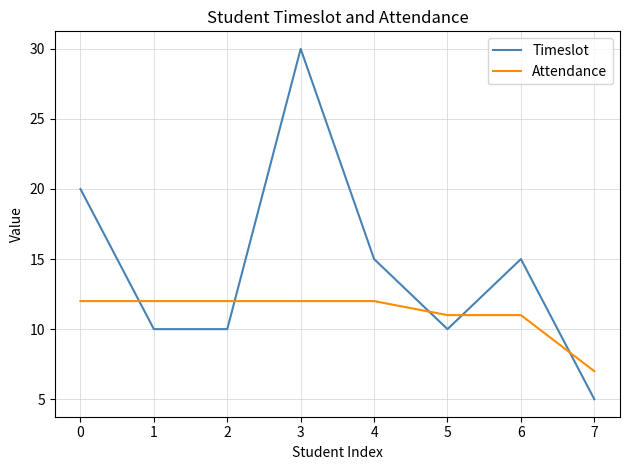

At which label does Timeslot first exceed 15?

0